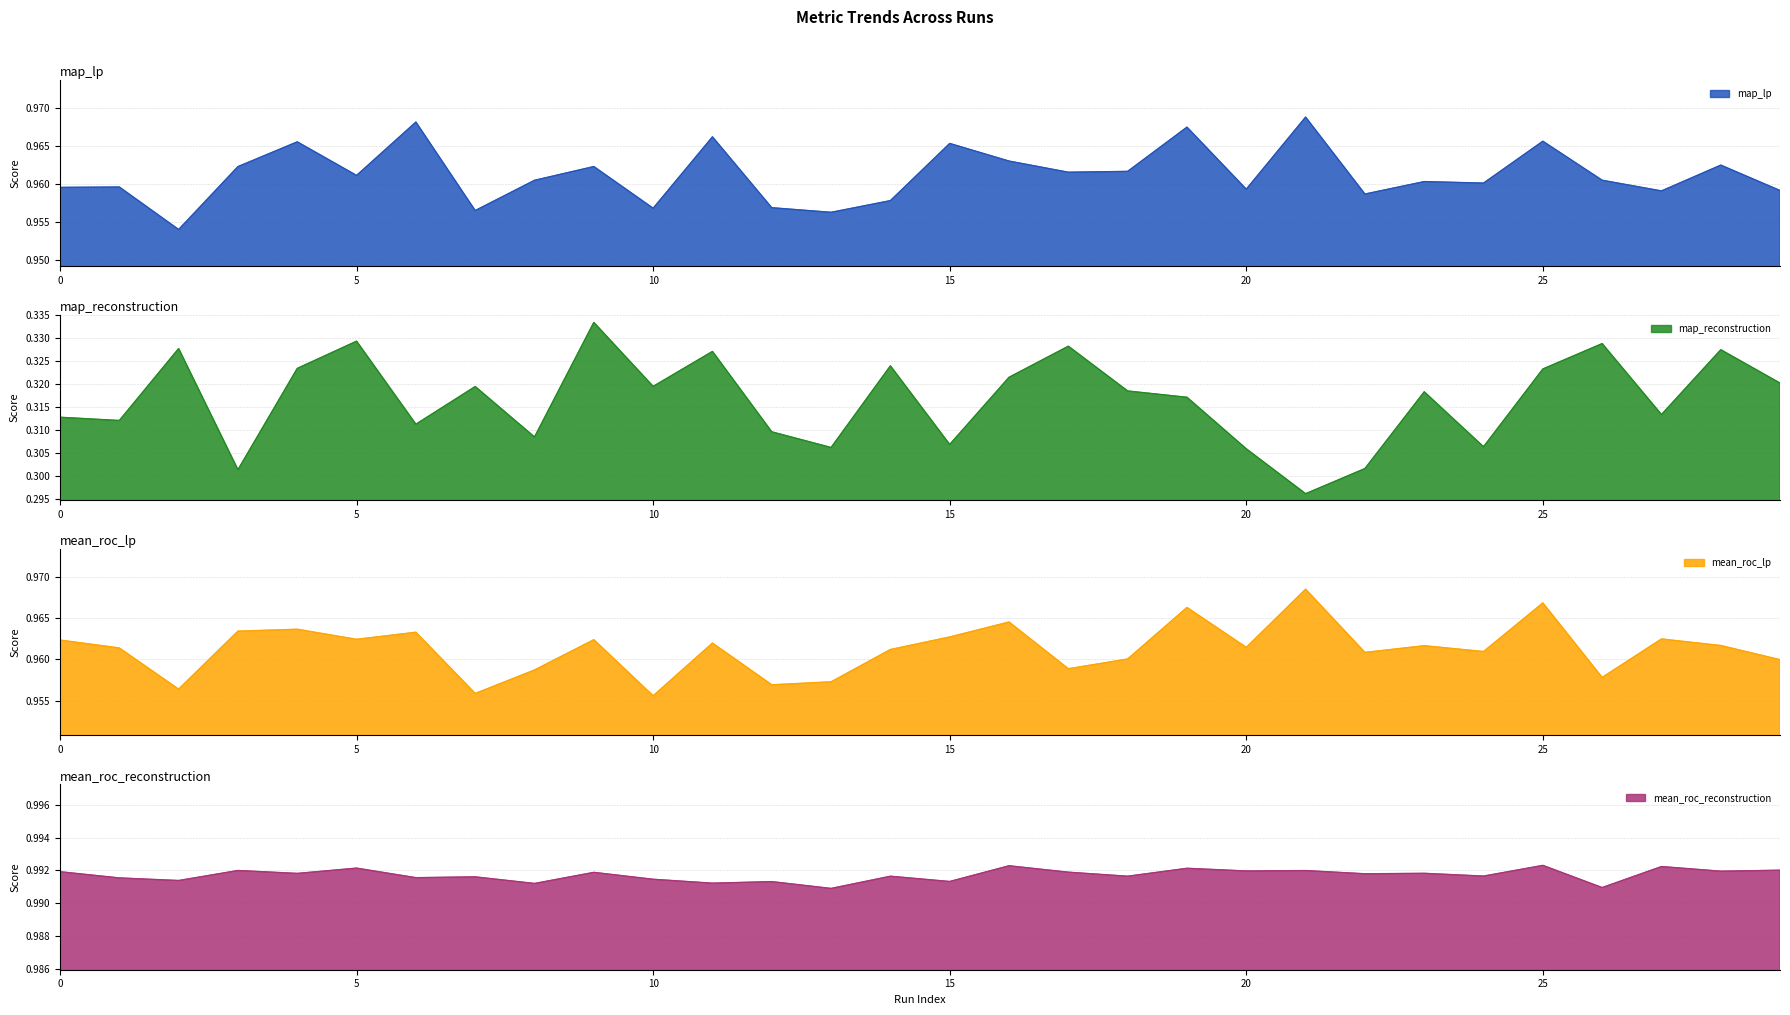

Reading right to left, transcribe all the data shown in this chart.

map_lp: 29=1.0	28=1.0	27=1.0	26=1.0	25=1.0	24=1.0	23=1.0	22=1.0	21=1.0	20=1.0	19=1.0	18=1.0	17=1.0	16=1.0	15=1.0	14=1.0	13=1.0	12=1.0	11=1.0	10=1.0	9=1.0	8=1.0	7=1.0	6=1.0	5=1.0	4=1.0	3=1.0	2=1.0	1=1.0	0=1.0
map_reconstruction: 29=0.3	28=0.3	27=0.3	26=0.3	25=0.3	24=0.3	23=0.3	22=0.3	21=0.3	20=0.3	19=0.3	18=0.3	17=0.3	16=0.3	15=0.3	14=0.3	13=0.3	12=0.3	11=0.3	10=0.3	9=0.3	8=0.3	7=0.3	6=0.3	5=0.3	4=0.3	3=0.3	2=0.3	1=0.3	0=0.3
mean_roc_lp: 29=1.0	28=1.0	27=1.0	26=1.0	25=1.0	24=1.0	23=1.0	22=1.0	21=1.0	20=1.0	19=1.0	18=1.0	17=1.0	16=1.0	15=1.0	14=1.0	13=1.0	12=1.0	11=1.0	10=1.0	9=1.0	8=1.0	7=1.0	6=1.0	5=1.0	4=1.0	3=1.0	2=1.0	1=1.0	0=1.0
mean_roc_reconstruction: 29=1.0	28=1.0	27=1.0	26=1.0	25=1.0	24=1.0	23=1.0	22=1.0	21=1.0	20=1.0	19=1.0	18=1.0	17=1.0	16=1.0	15=1.0	14=1.0	13=1.0	12=1.0	11=1.0	10=1.0	9=1.0	8=1.0	7=1.0	6=1.0	5=1.0	4=1.0	3=1.0	2=1.0	1=1.0	0=1.0